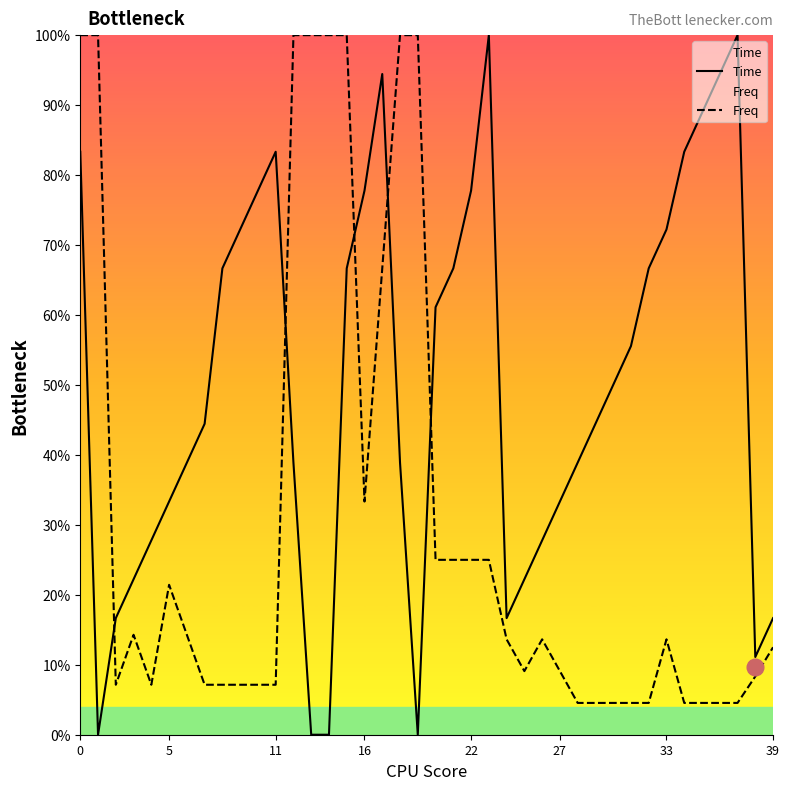

True or false: Freq has more than 1 interior local peaks.

True